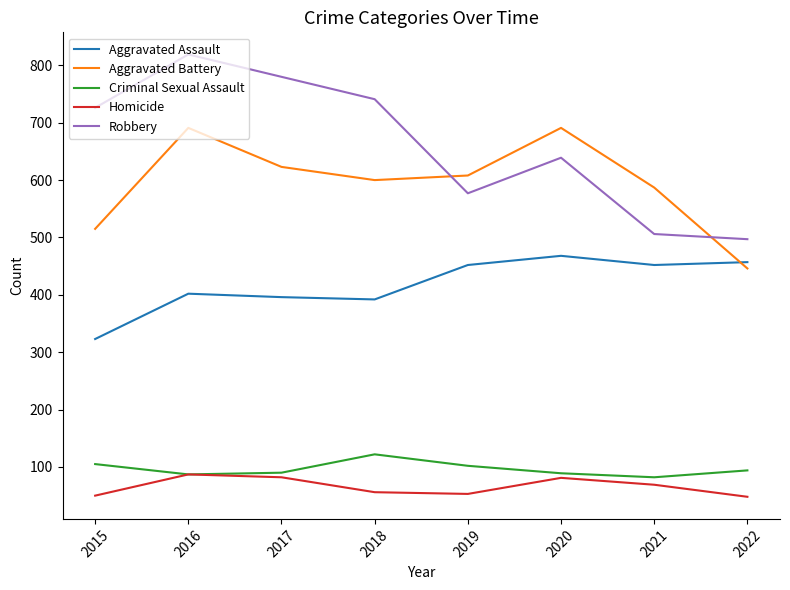

Which series has the largest range (max minus min)?

Robbery